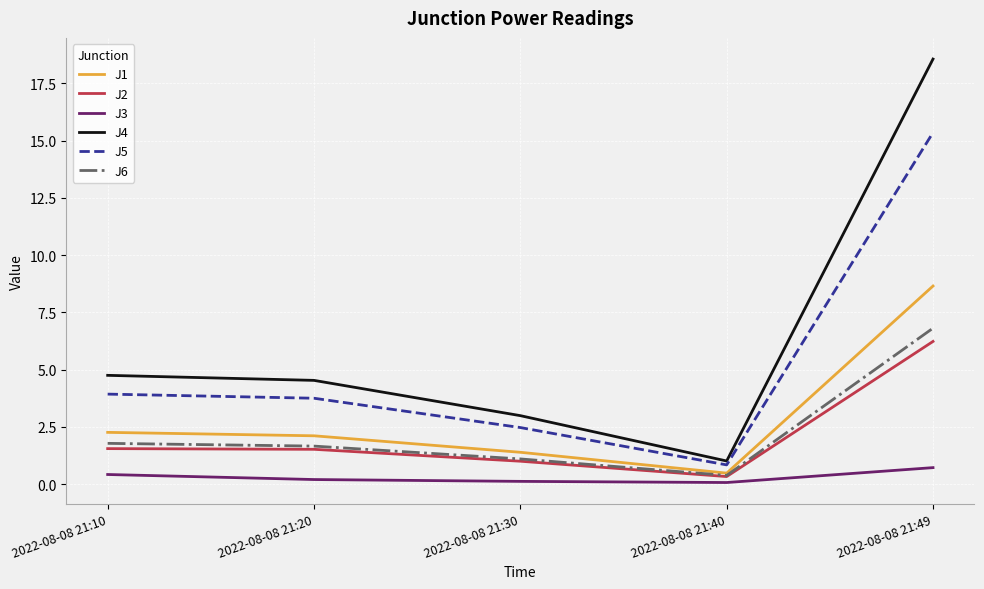

True or false: J2 has a value of 1.6 at 2022-08-08 21:10.

True